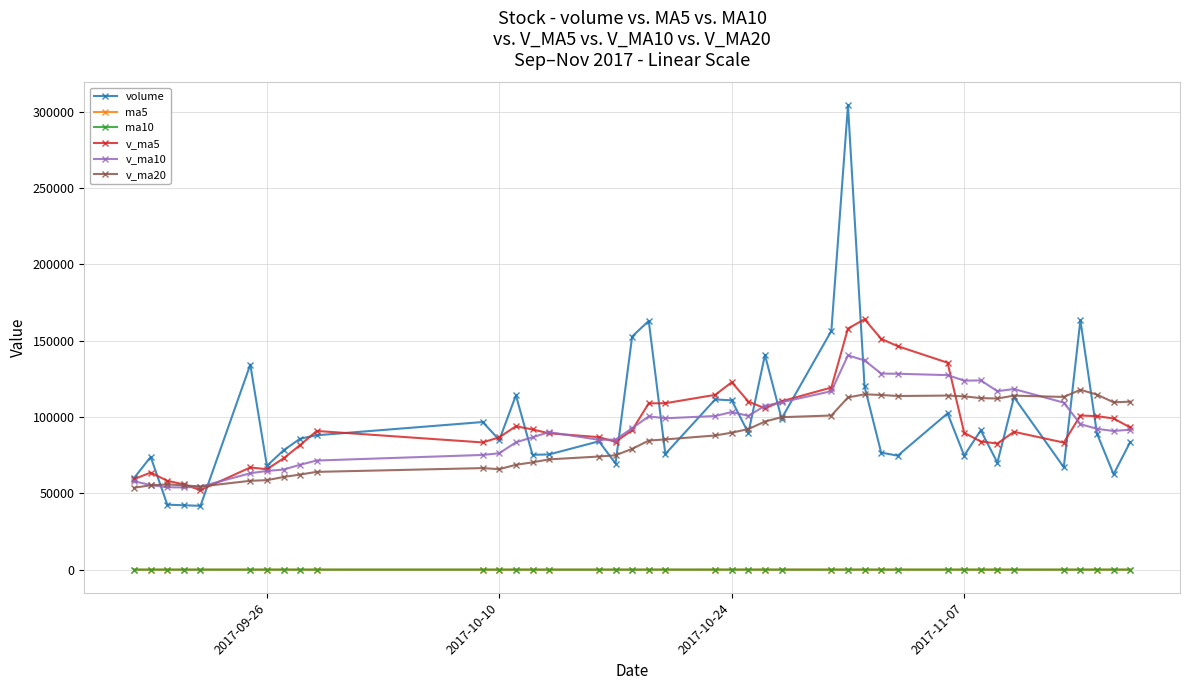

What are all the series names shown in the legend?

volume, ma5, ma10, v_ma5, v_ma10, v_ma20